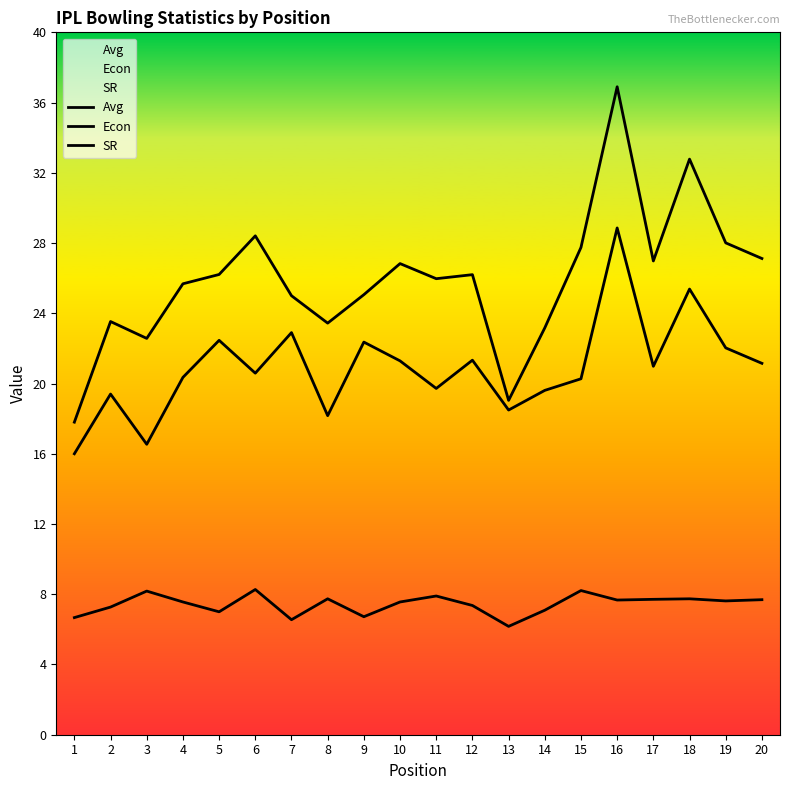

At how many categories does at least one series exceed 9?

20